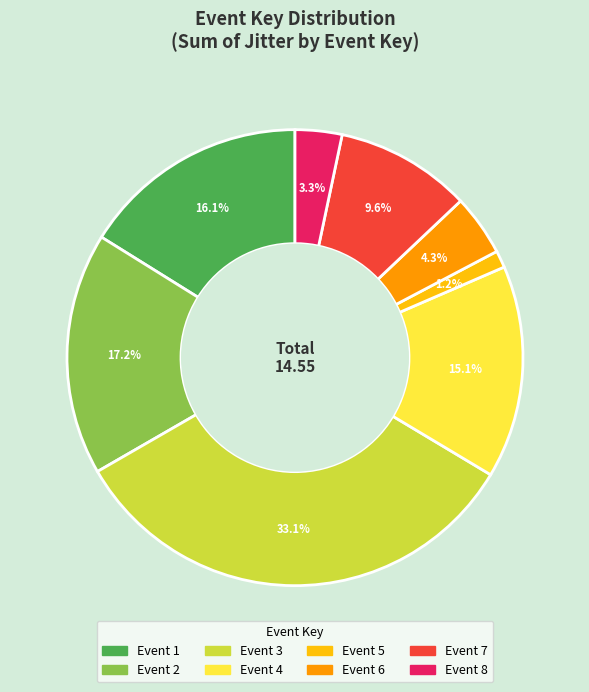

Is there a majority slice in this chart?

No